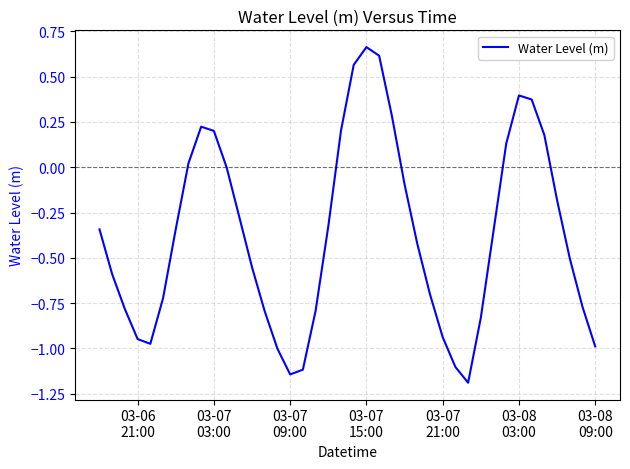

What is the smallest value displayed?

-1.2